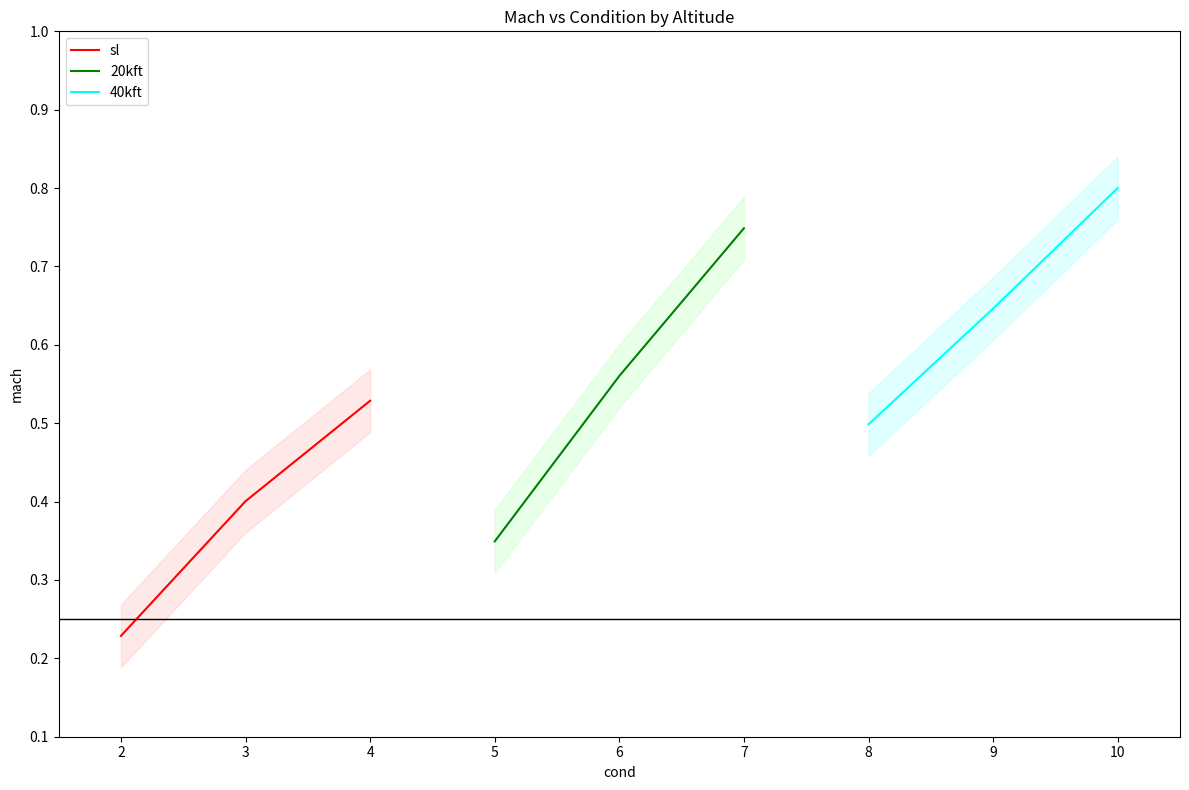

Which series has the widest spread of values?

20kft